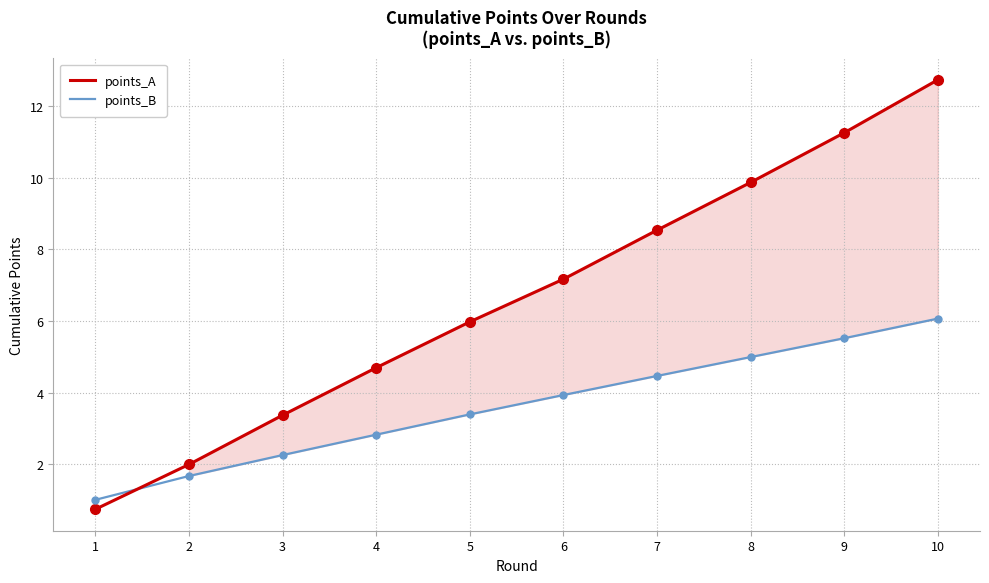

What are all the series names shown in the legend?

points_A, points_B